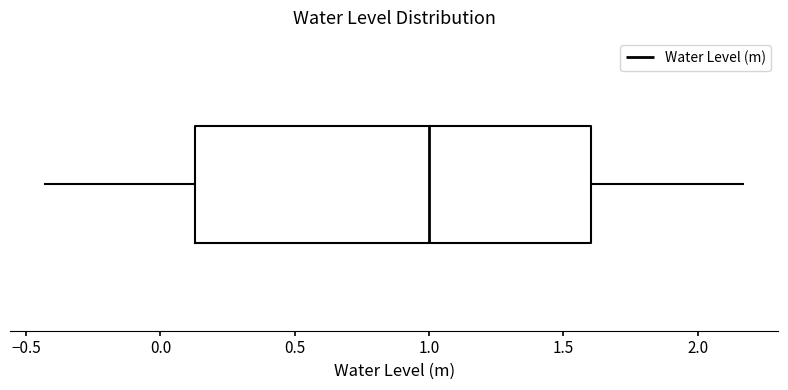

Transcribe this box plot: give where the median line is, the range the box spans, and where the two whiskers end, as read against the x-axis. The values are not printed on the chart, so give them approximately, as read against the axis.

median 1.00, box 0.15 to 1.60, whiskers -0.45 to 2.15